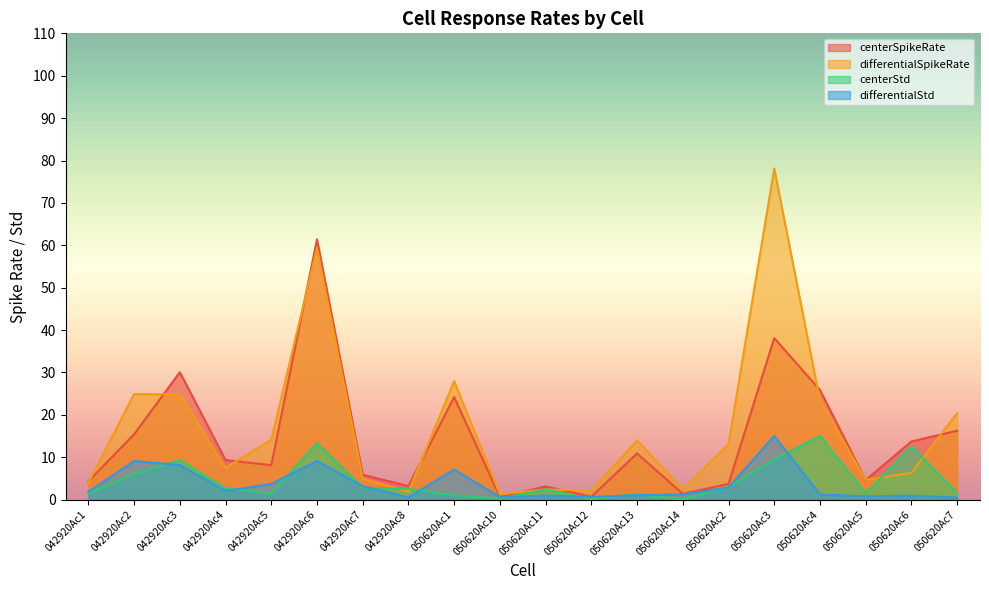

How many data points in centerStd are less than 2?

9